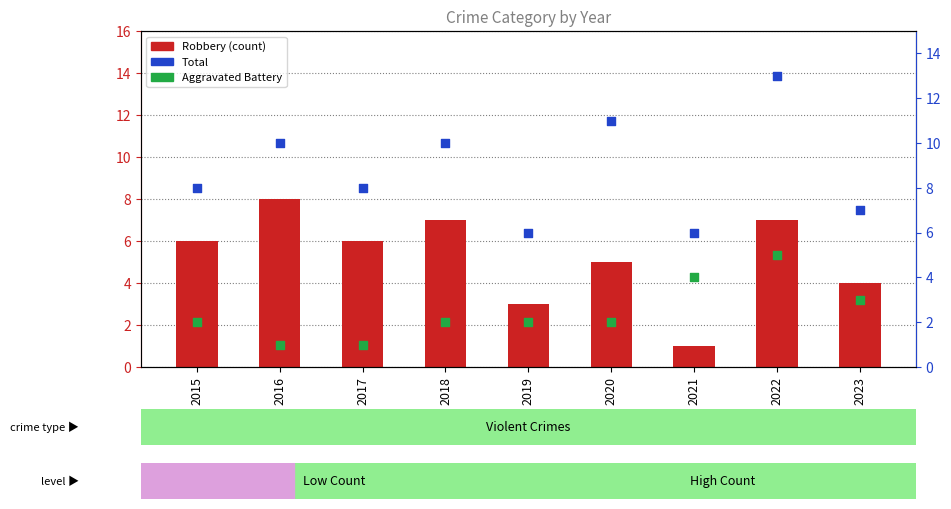

At how many categories does at least one series exceed 2?

9